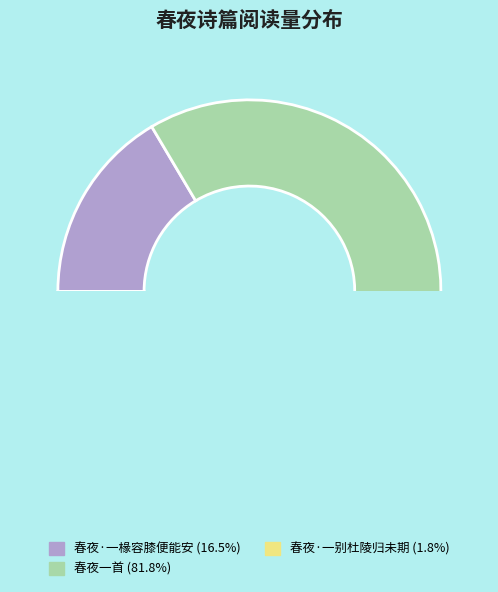

Which has a higher value, 春夜·一椽容膝便能安 or 春夜·一别杜陵归未期?

春夜·一椽容膝便能安